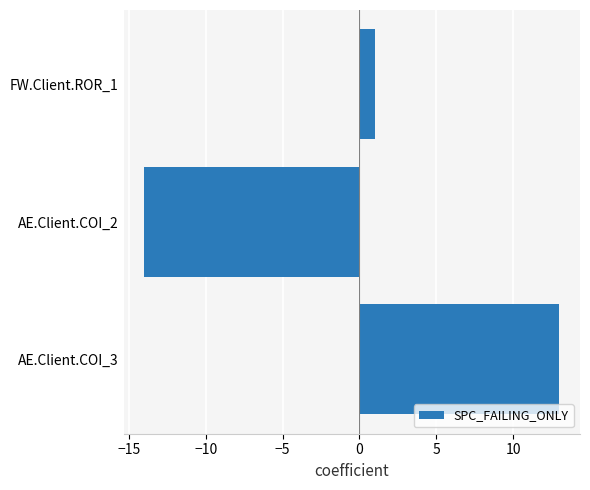

Reading bottom to top, list all the values displayed in this chart.

13	-14	1